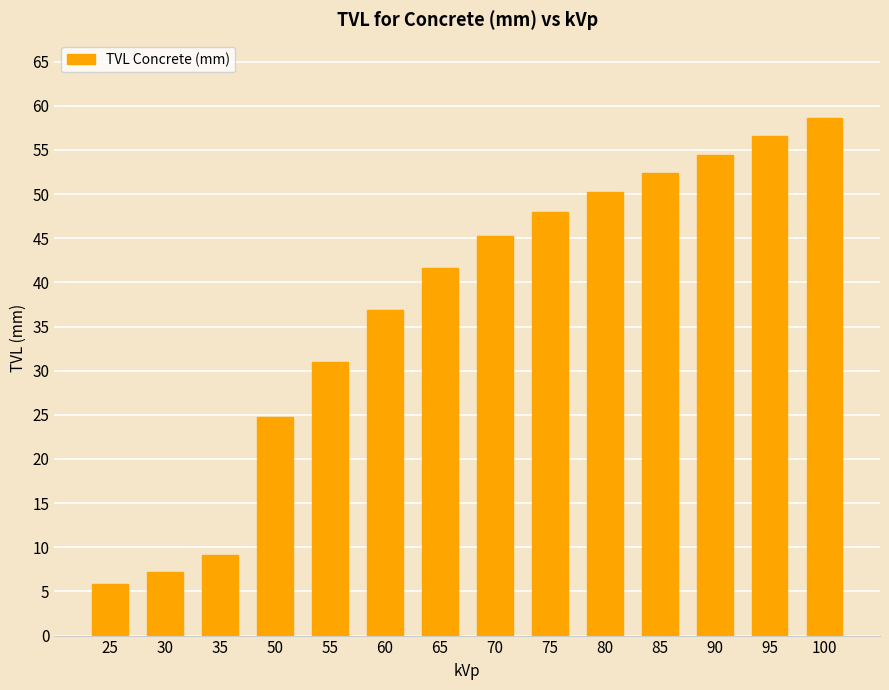

Reading left to right, transcribe all the data shown in this chart.

5.9	7.3	9.1	24.7	31.0	36.8	41.7	45.3	48.0	50.2	52.4	54.5	56.6	58.7